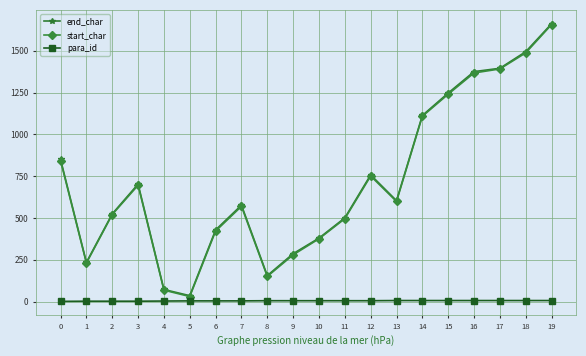

Which category has the highest value across all series?

19